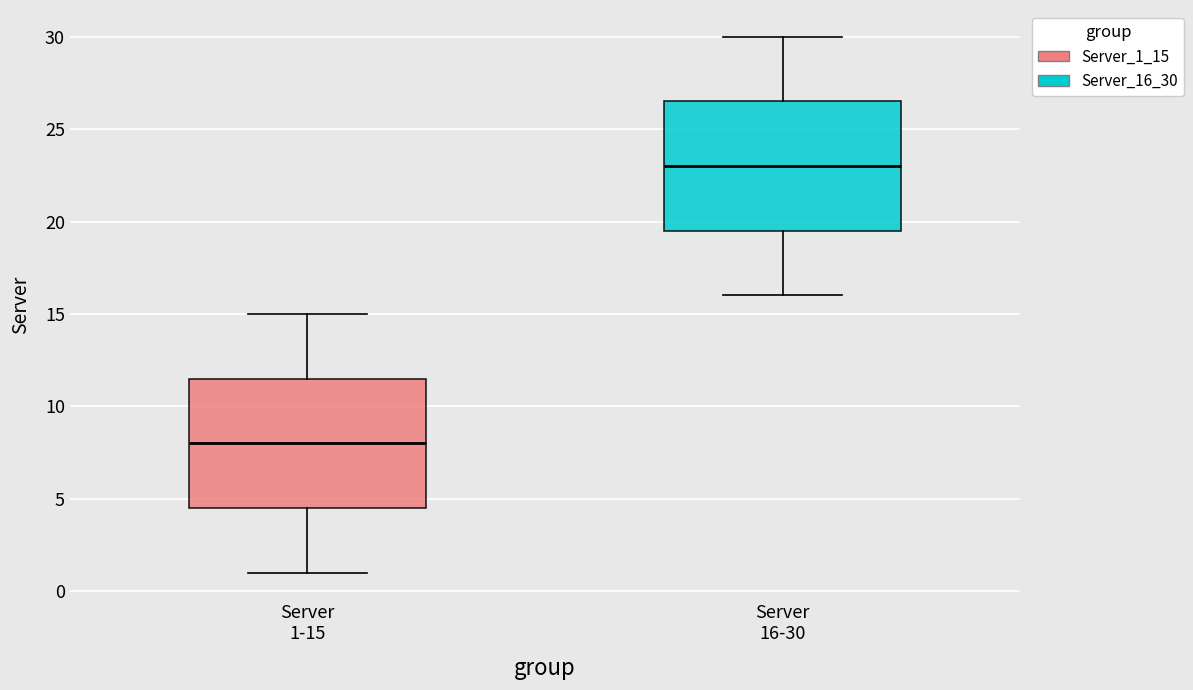

Where does the median line of the box for Server 16-30 sit on the y-axis? The values are not printed on the chart, so give them approximately, as read against the axis.

23.0